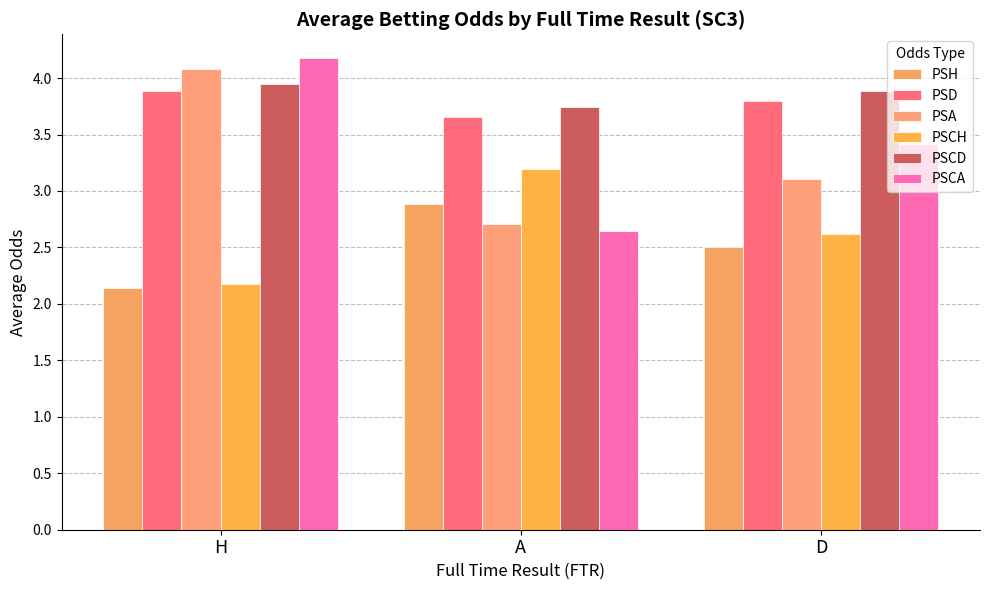

How many bars are there in each group?

6